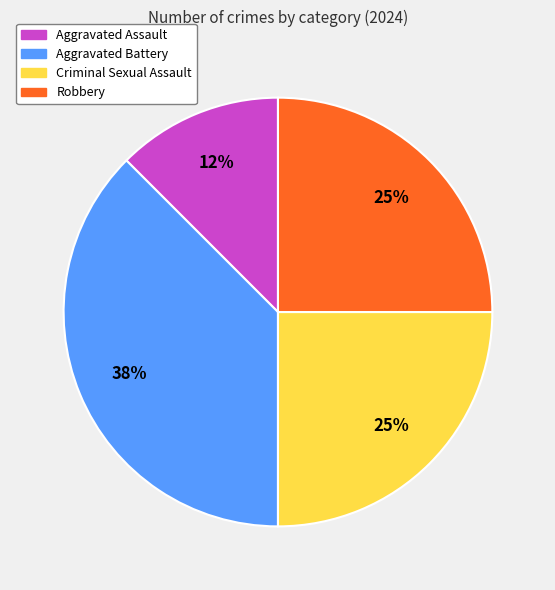

Count the number of slices in the pie.

4